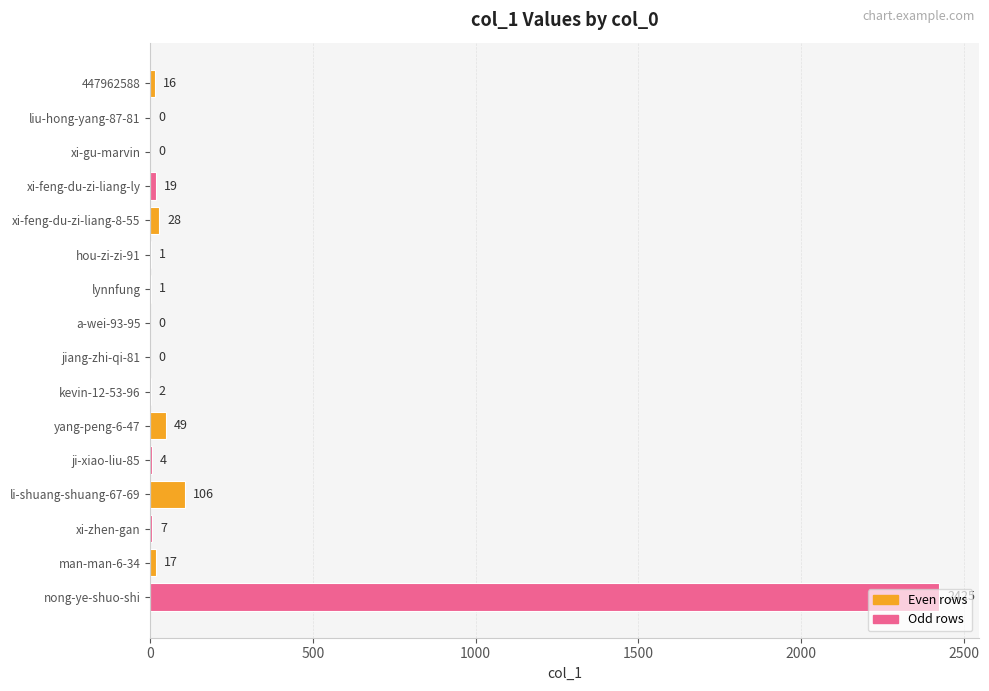

Is it true that the value at ji-xiao-liu-85 is 4?

True